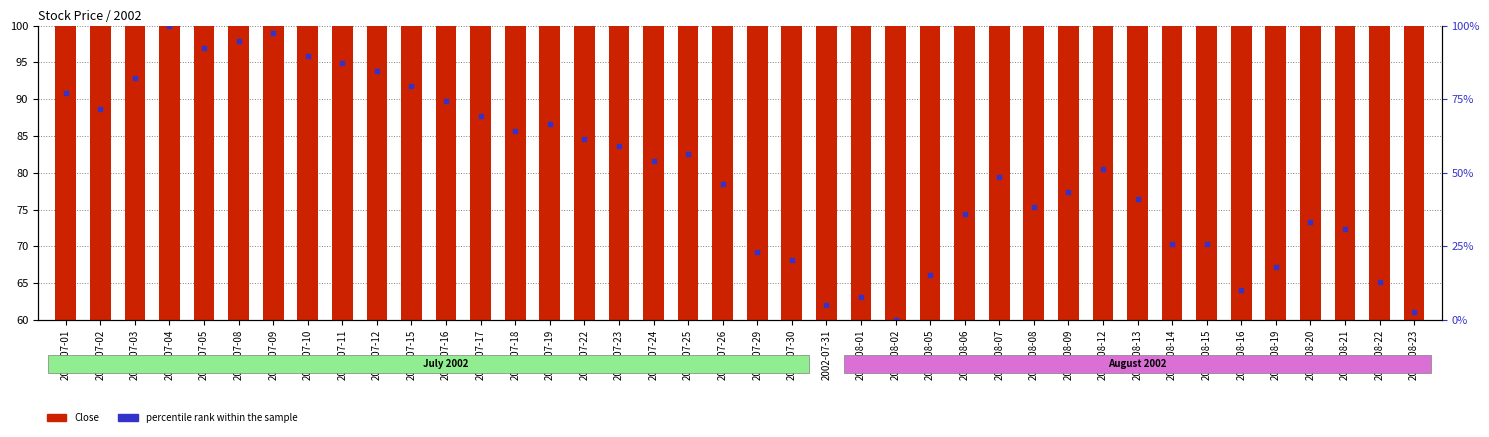

Which series contains the lowest Y value?

percentile rank within the sample